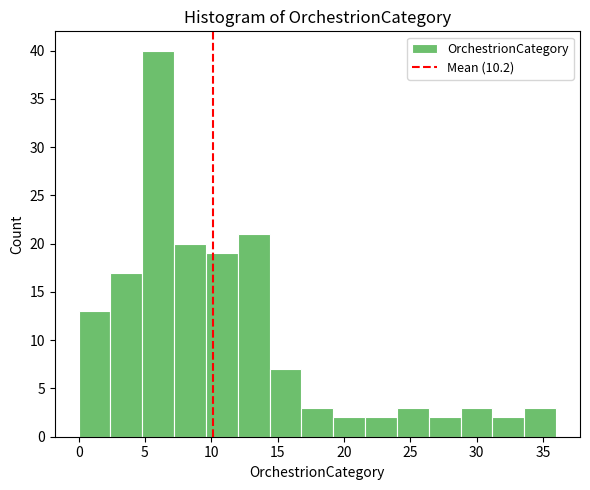

How tall is the bar that spans 2.4 to 4.8 on the x-axis? Neither the bar edges nor the heights are printed on the chart, so give them approximately, as read against the axes.

17